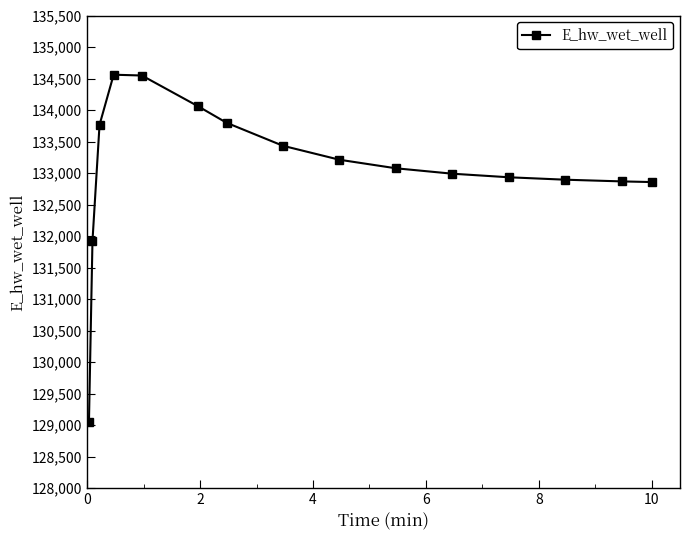

What is the maximum value shown in the chart?

134560.3